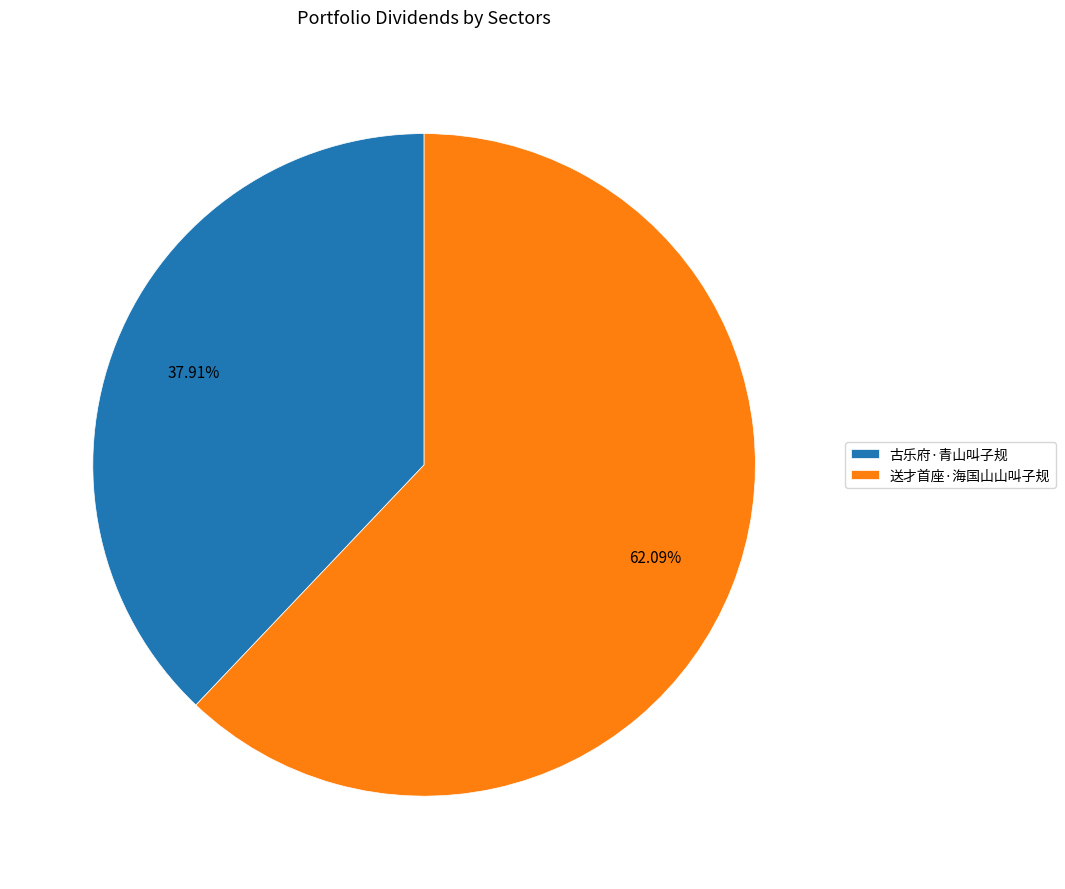

How many slices are in this pie chart?

2